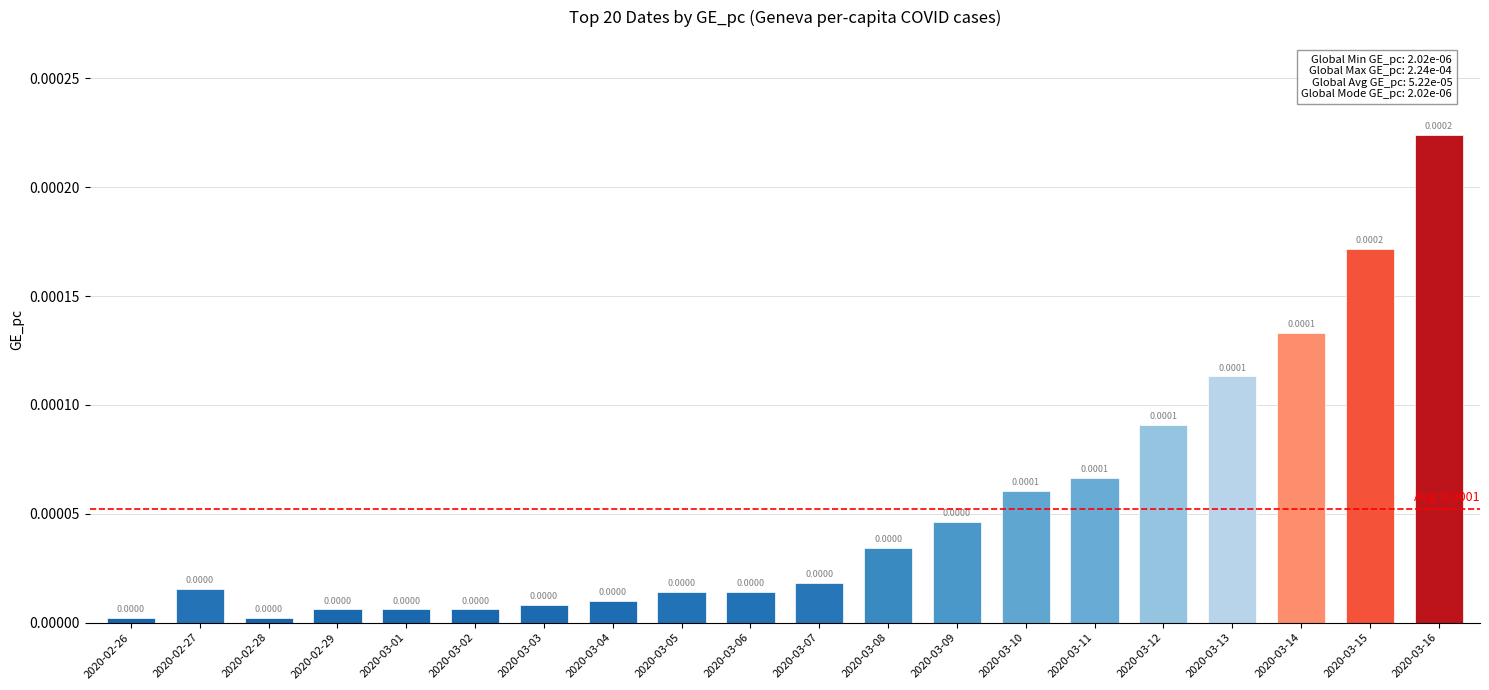

Between 2020-03-01 and 2020-03-12, which is larger?

2020-03-12